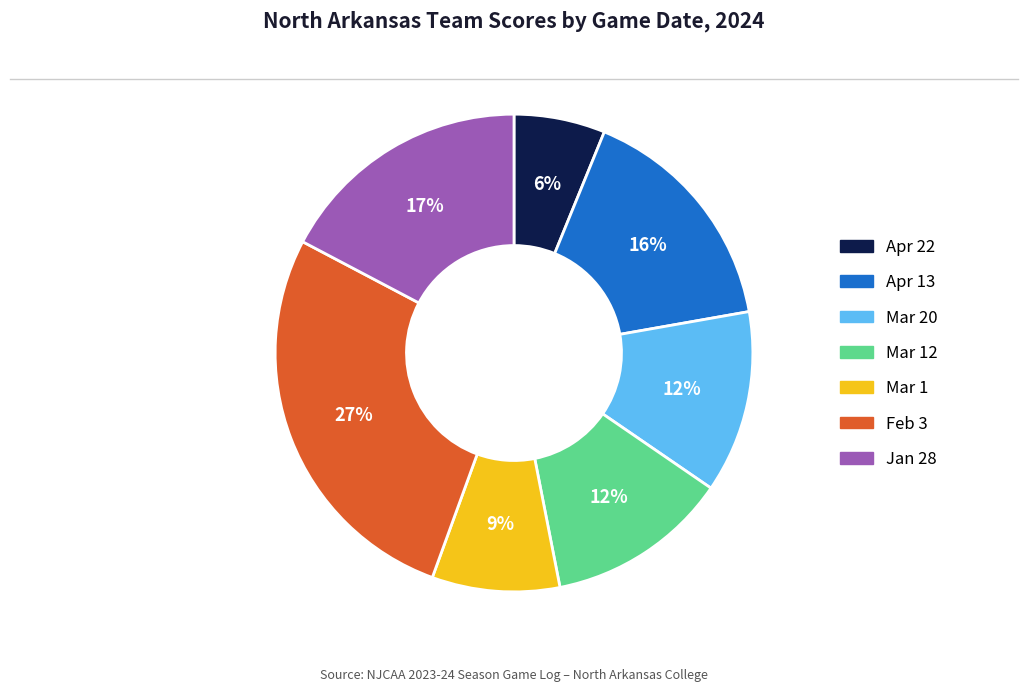

To the nearest percent, what is the difference between the largest and smallest slice percentages?

21%